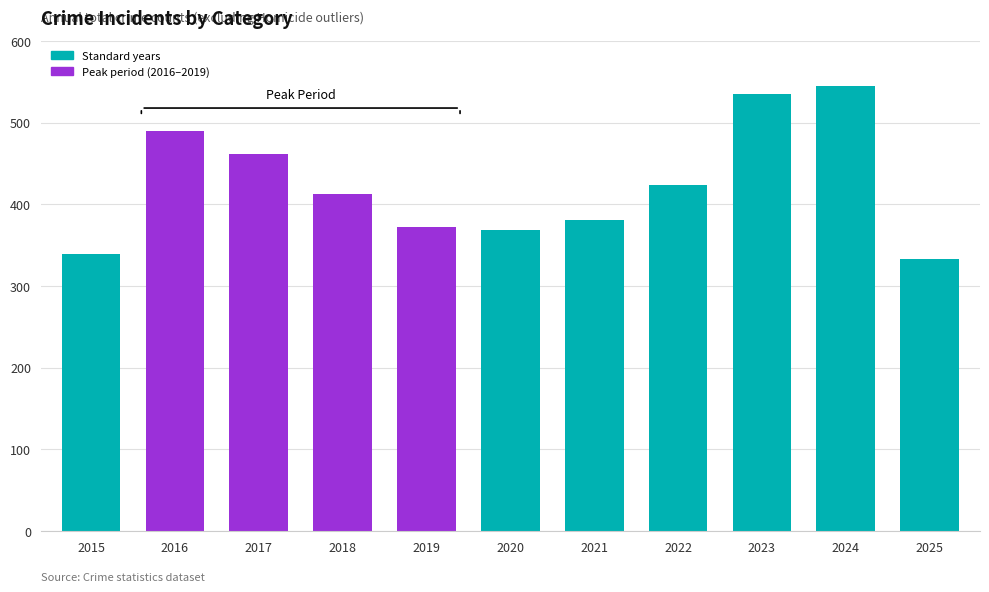

What is the sum of all values?

4662